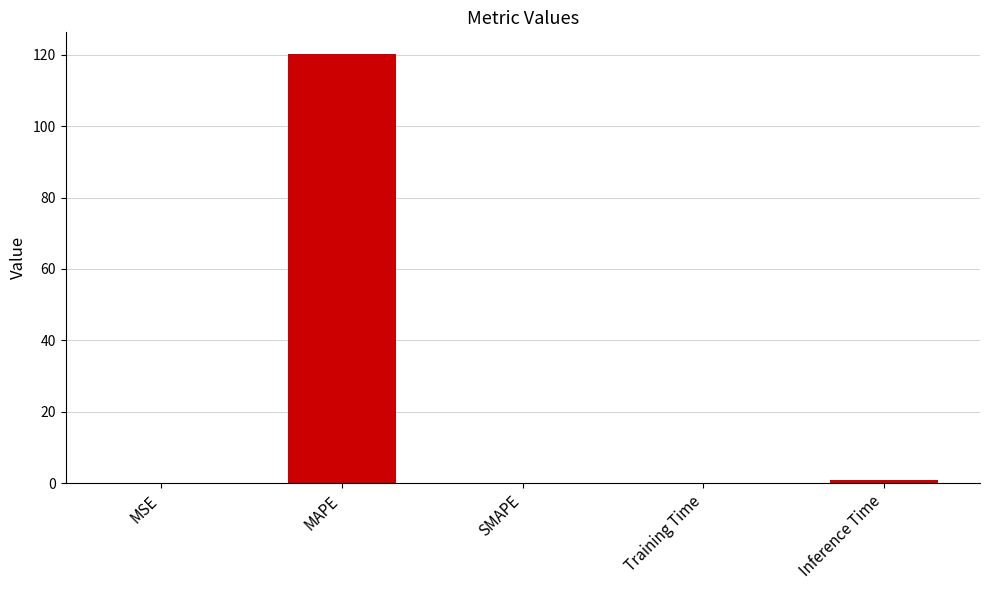

What is the greatest value displayed?

120.2